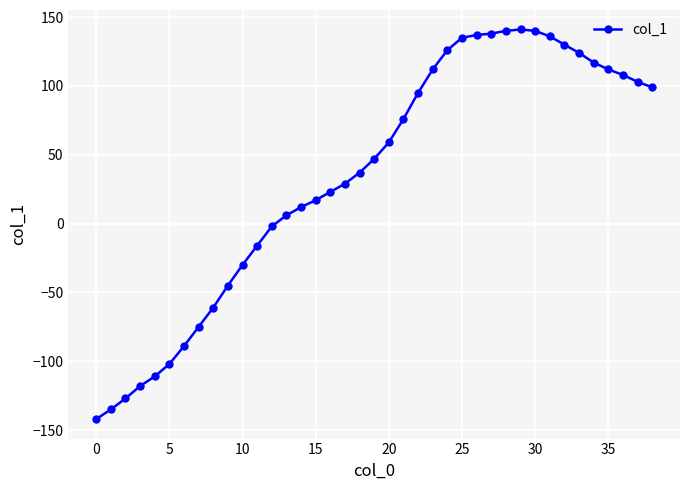

What is the difference between the maximum and second lowest values?

276